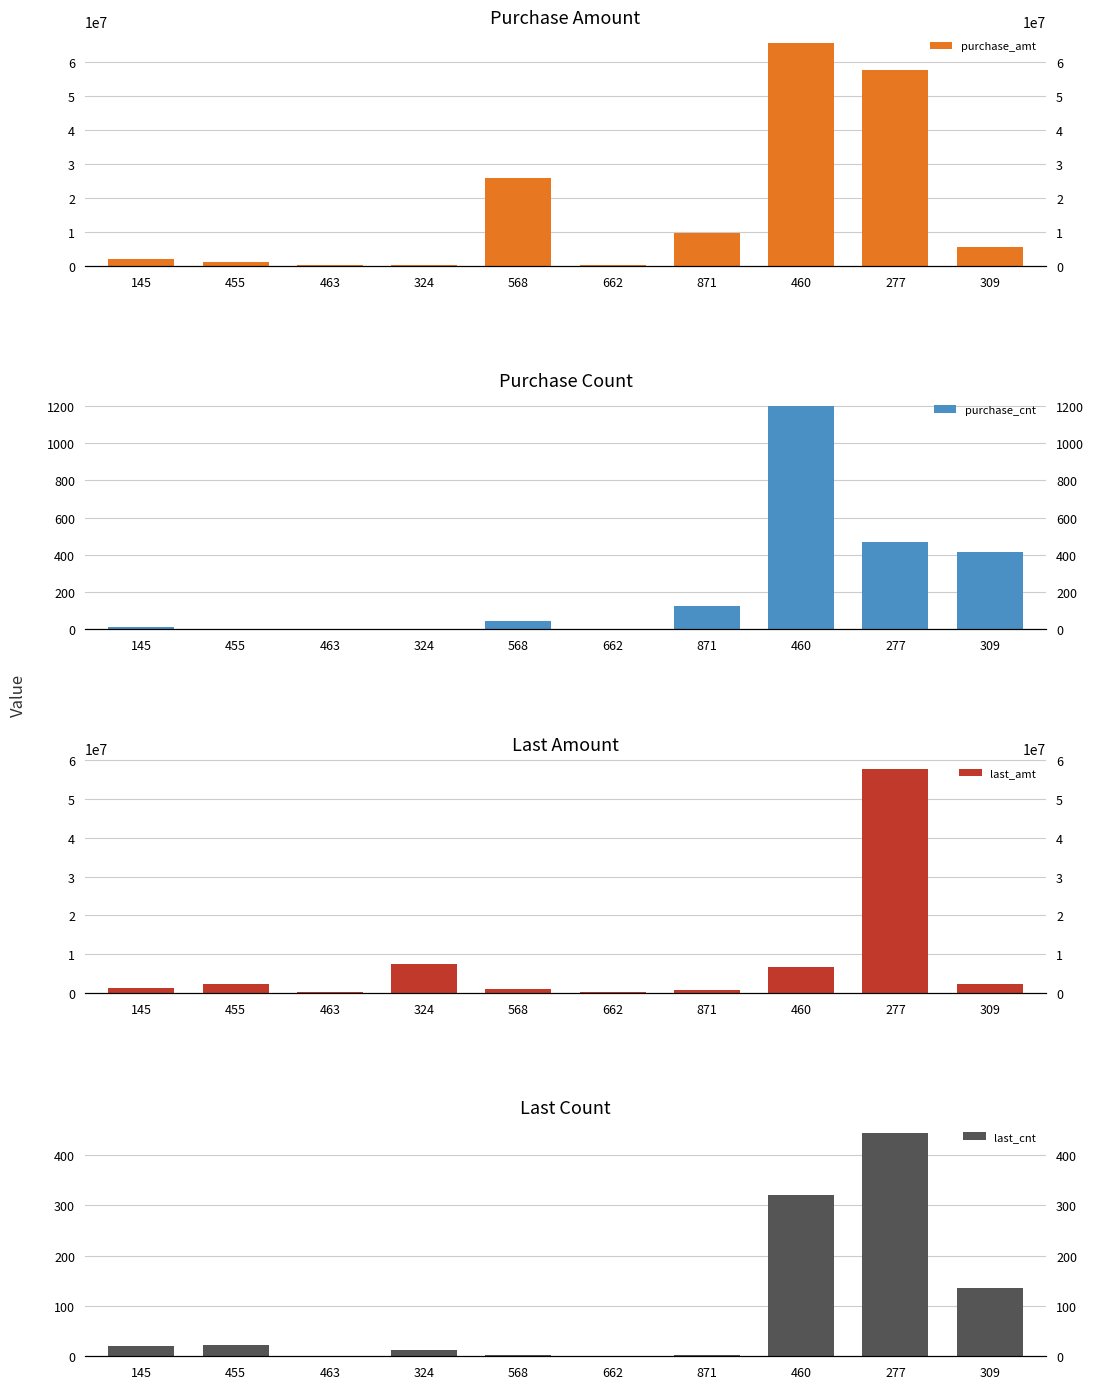

How many values in the purchase_amt series exceed 5579800?

4